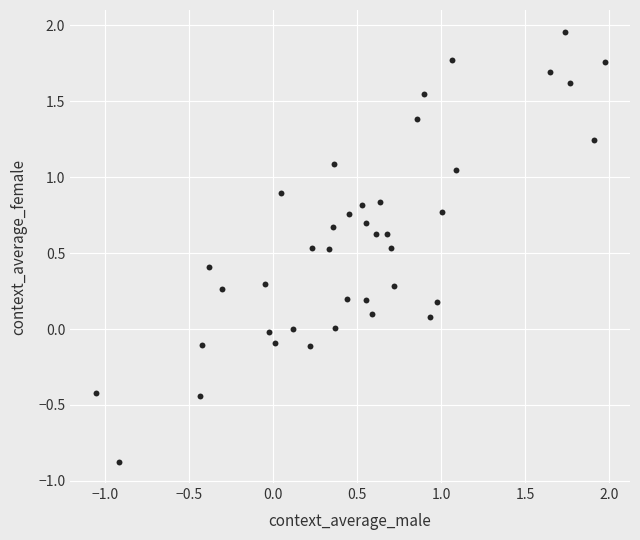

What is the range of Y values (max minus min)?

2.8